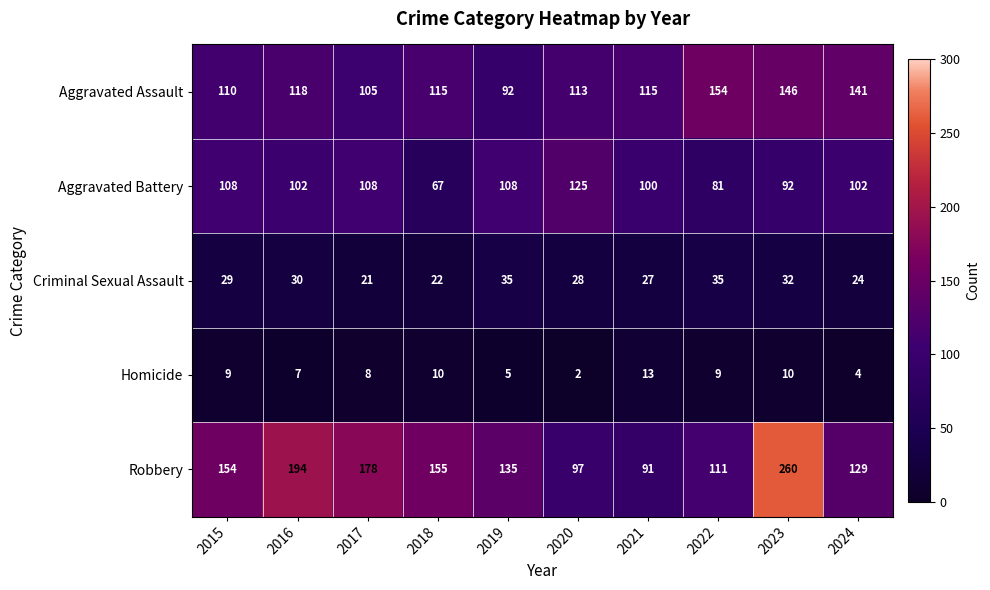

Which label corresponds to the smallest value in the chart?

2020